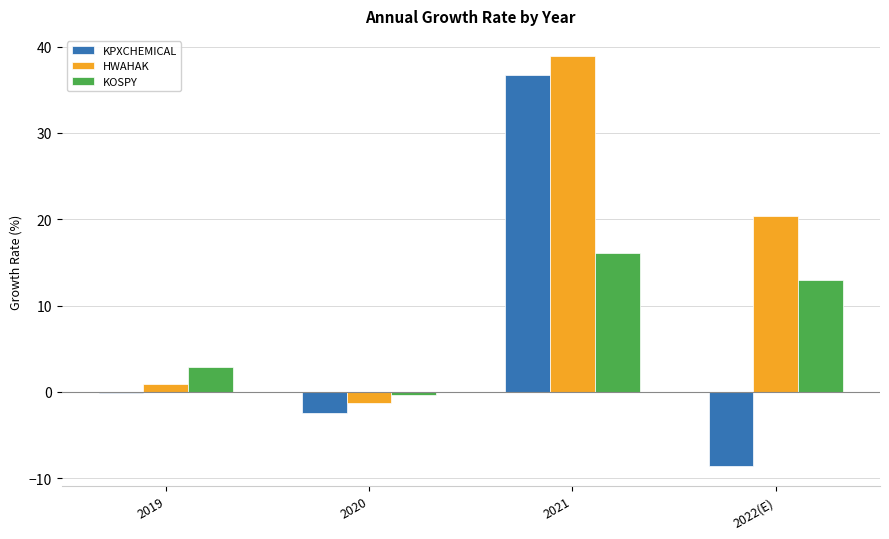

Which series has the largest total across all categories?

HWAHAK